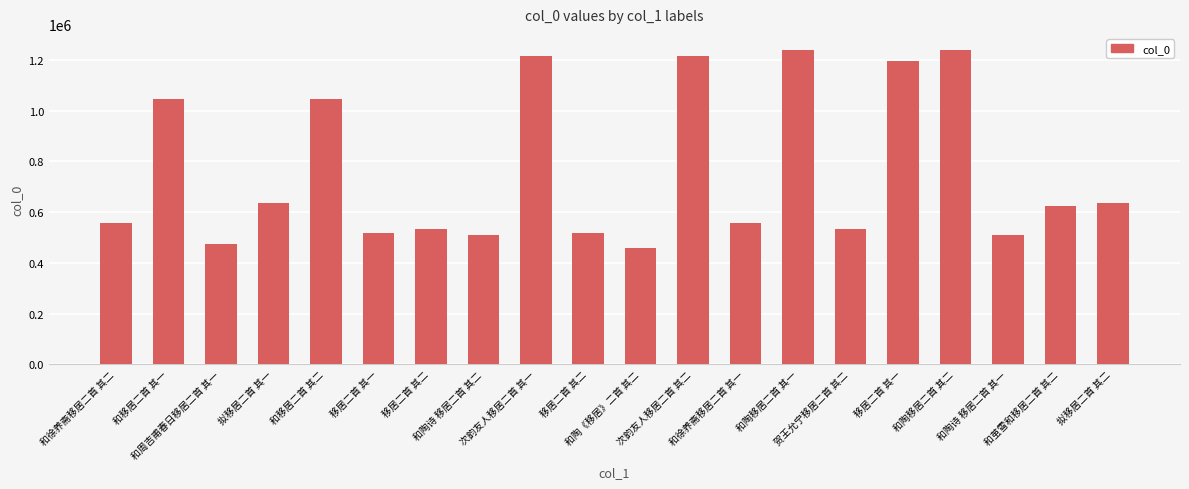

Does the chart contain any negative values?

No